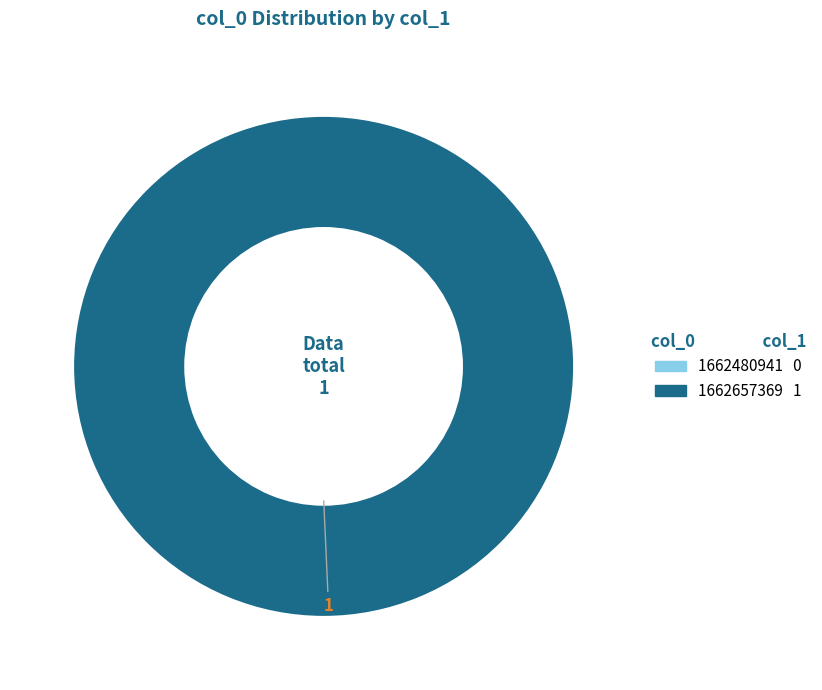

What percentage do 1662657369 and 1662480941 together represent?

100.0%